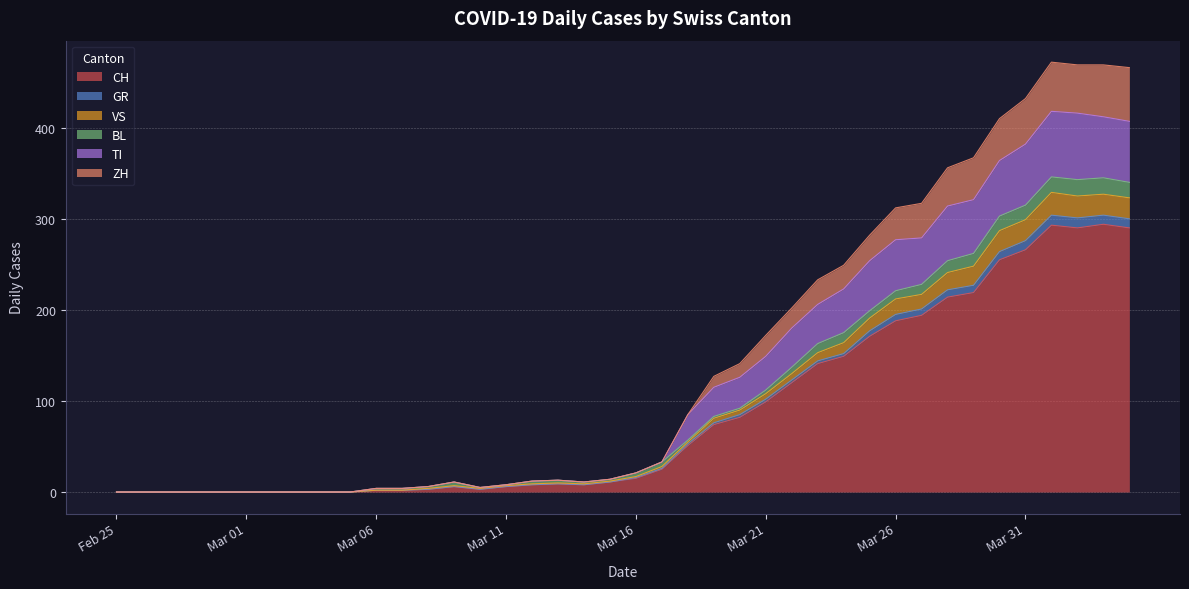

At which category is the sum across all series the highest?

2020-04-01